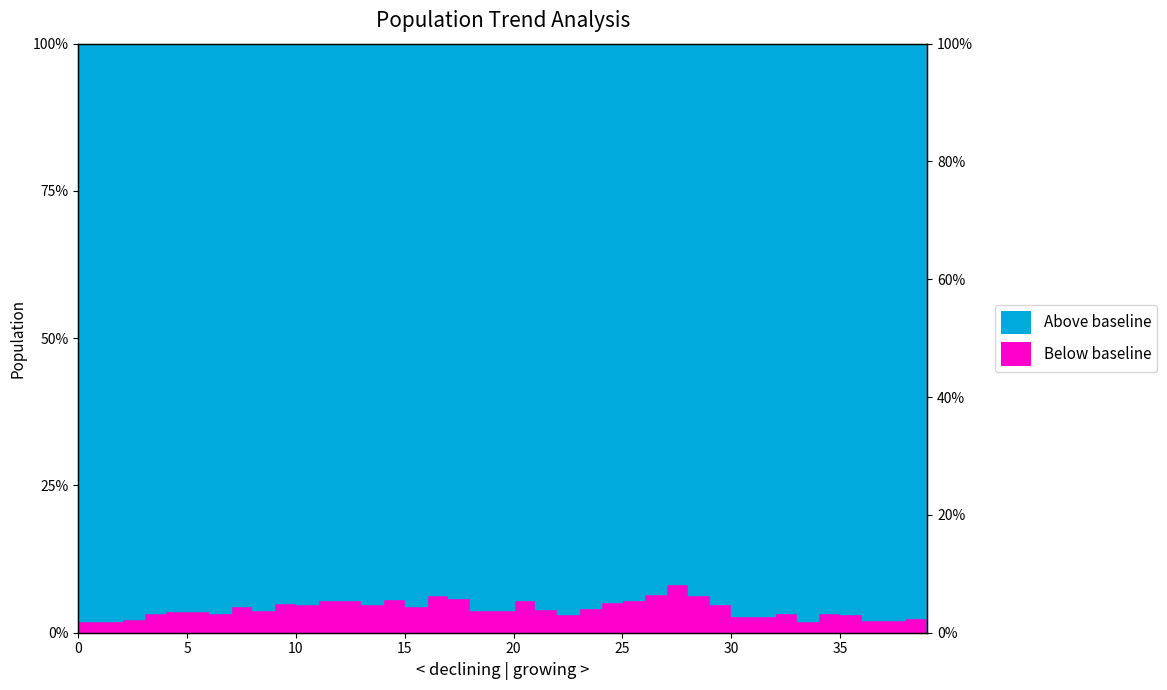

Reading left to right, what are all the values shown in this chart?

0=0.0	1=0.0	2=0.0	3=0.0	4=0.0	5=0.0	6=0.0	7=0.0	8=0.0	9=0.0	10=0.0	11=0.1	12=0.1	13=0.0	14=0.1	15=0.0	16=0.1	17=0.1	18=0.0	19=0.0	20=0.1	21=0.0	22=0.0	23=0.0	24=0.1	25=0.1	26=0.1	27=0.1	28=0.1	29=0.0	30=0.0	31=0.0	32=0.0	33=0.0	34=0.0	35=0.0	36=0.0	37=0.0	38=0.0	39=0.0